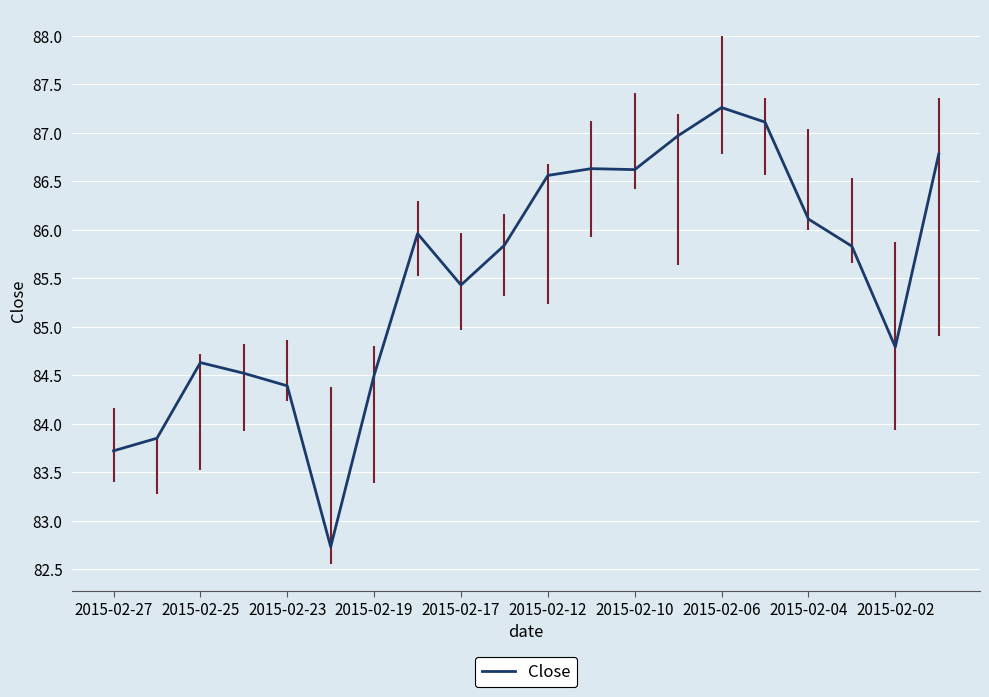

What is the difference between the maximum and minimum values?

4.5